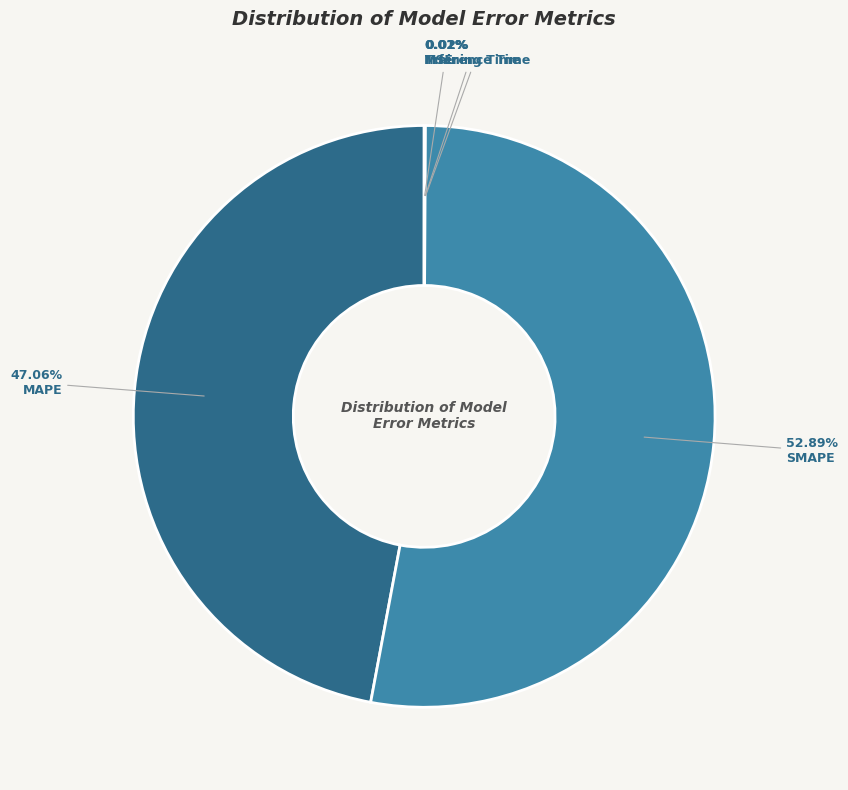

Is there any slice that represents more than half of the pie?

Yes